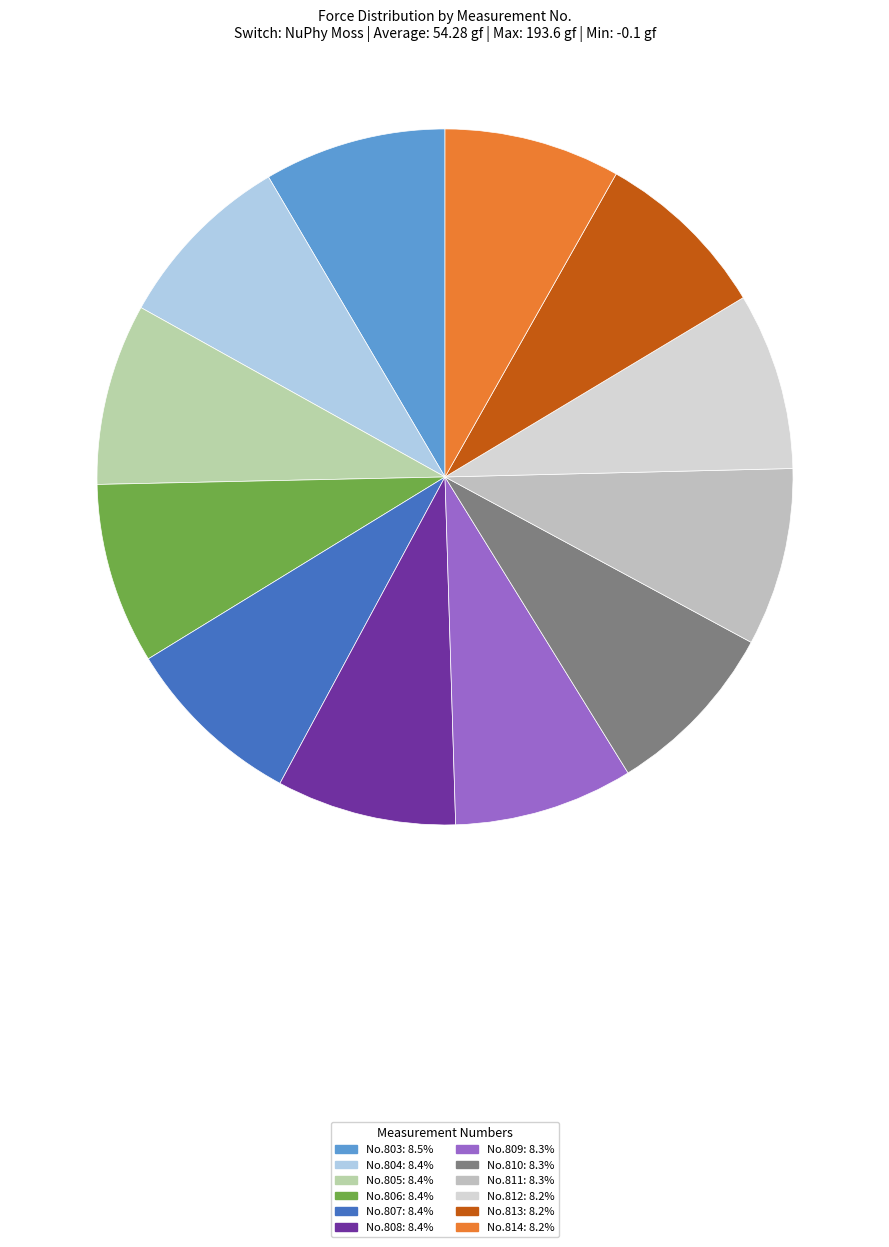

Count the number of slices in the pie.

12